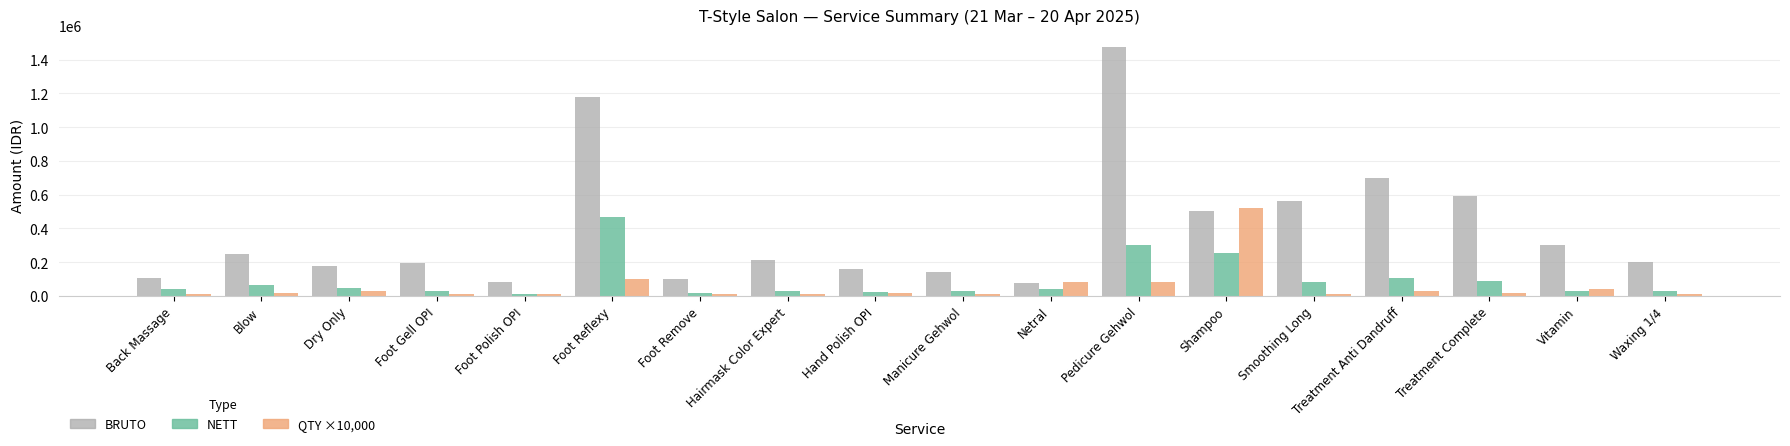

How many categories are shown in the chart?

18